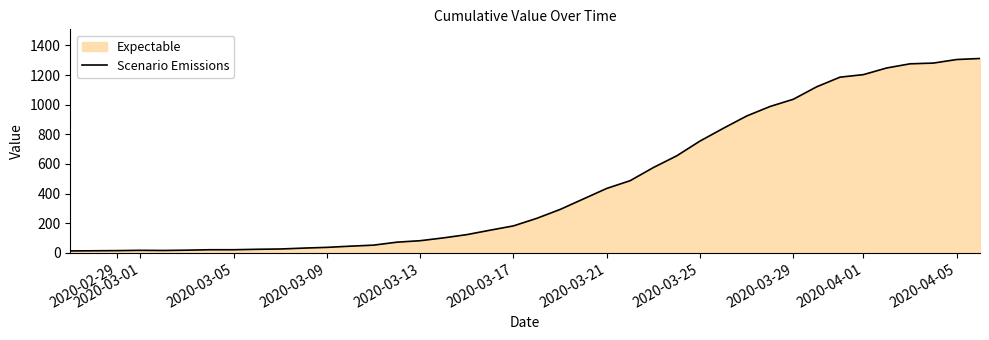

What is the maximum value shown in the chart?

1312